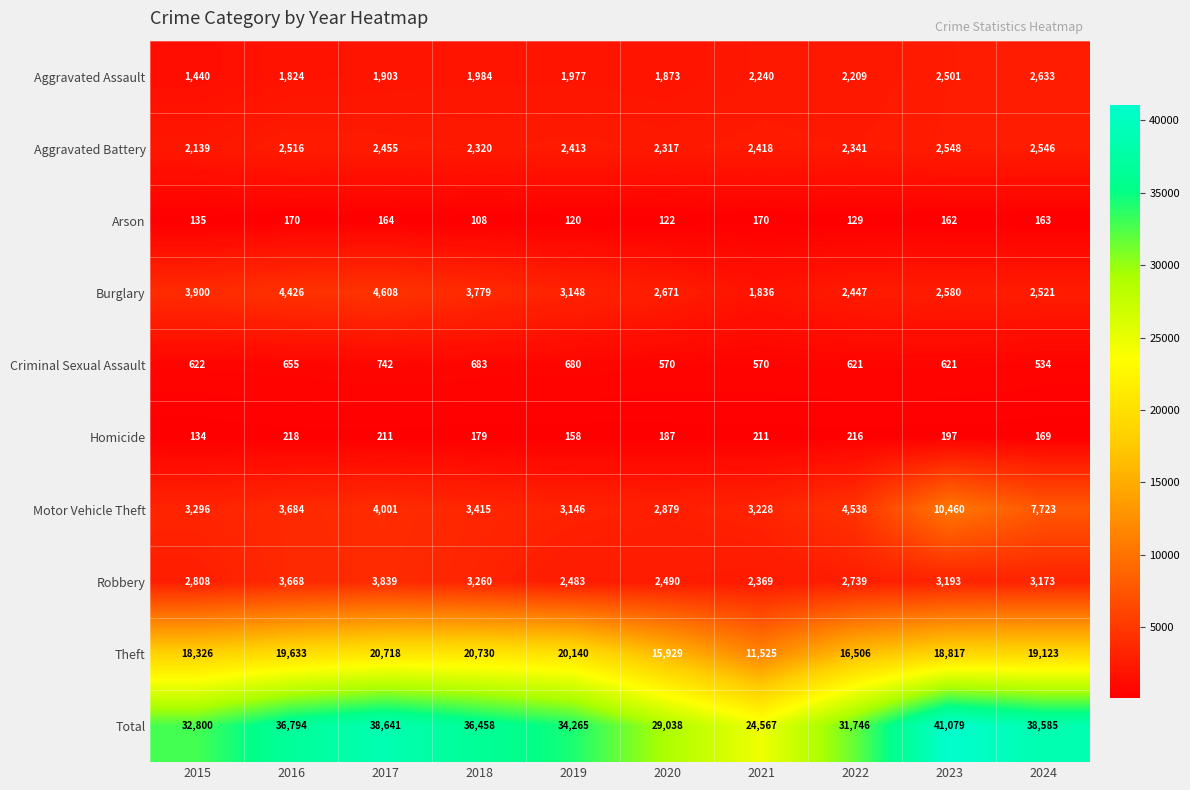

Rank the series by their maximum value, from lowest to highest.

Arson, Homicide, Criminal Sexual Assault, Aggravated Battery, Aggravated Assault, Robbery, Burglary, Motor Vehicle Theft, Theft, Total